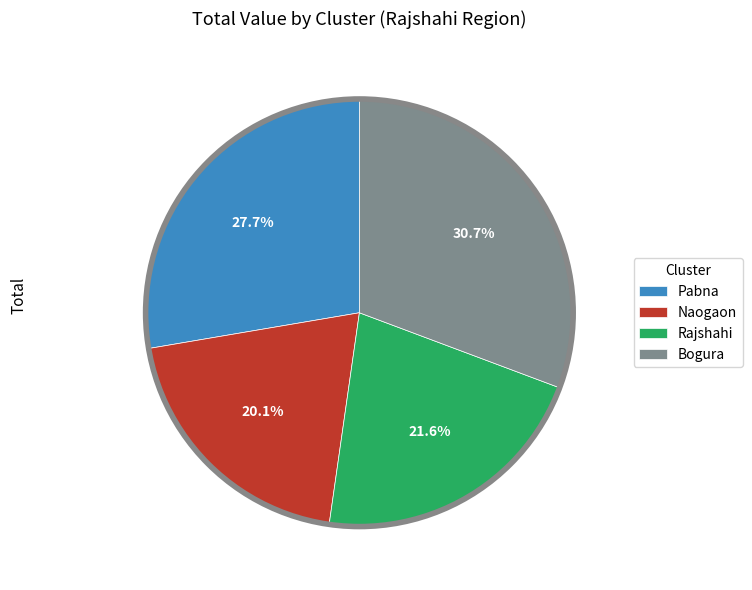

Which has a higher value, Naogaon or Bogura?

Bogura